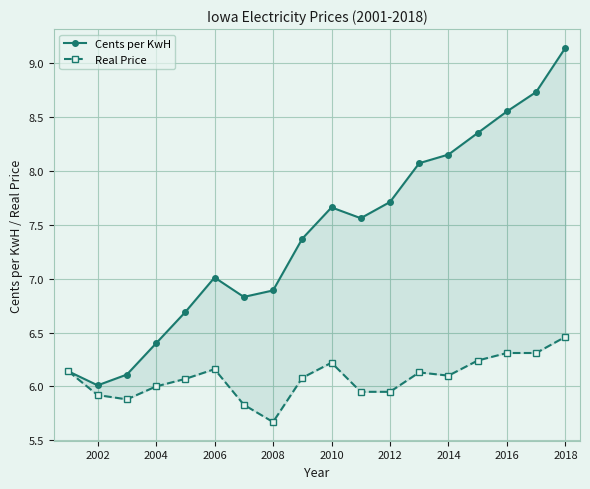

Is it true that Cents per KwH equals 9.1 at 2018?

True